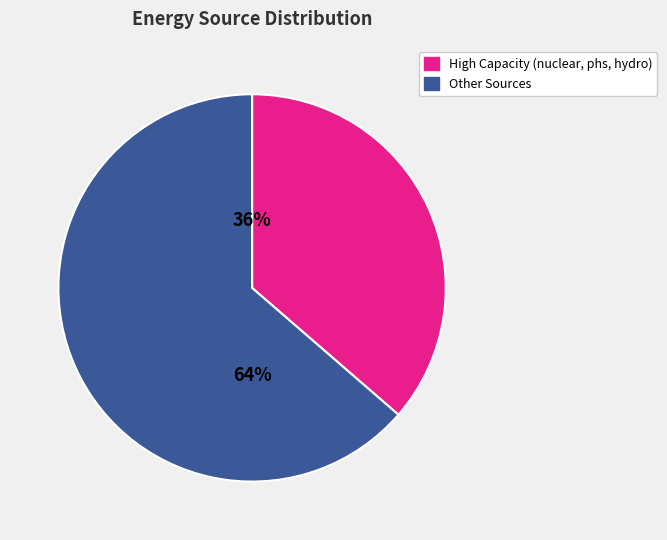

Is there any slice that represents more than half of the pie?

Yes